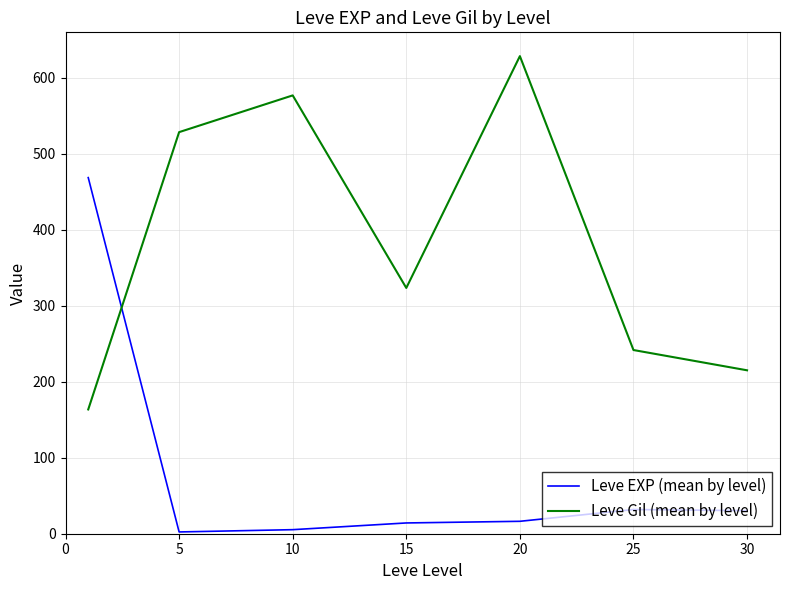

Which series has the largest total across all categories?

Leve Gil (mean by level)